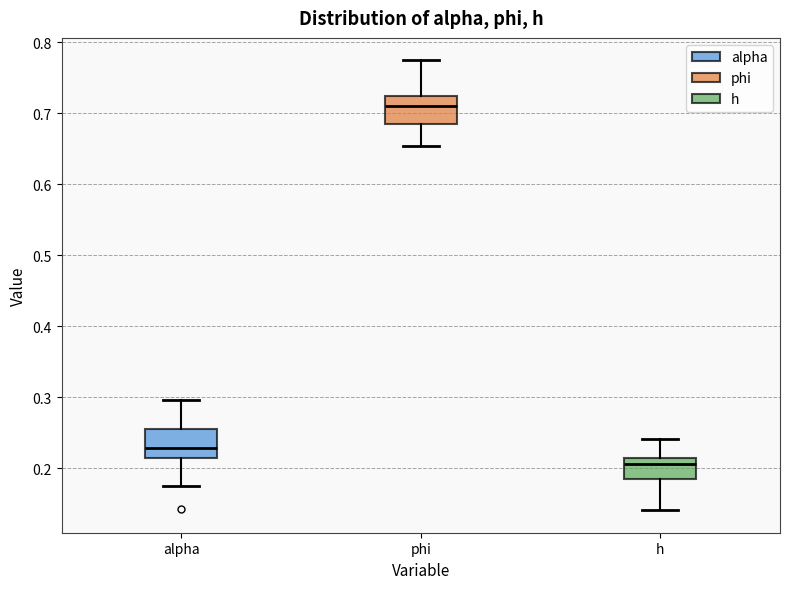

Reading left to right, read every box against the y-axis: the position of its median line, the range the box covers, and the ends of its whiskers. The values are not printed on the chart, so give them approximately, as read against the axis.

alpha: median 0.23, box 0.21 to 0.26, whiskers 0.17 to 0.30
phi: median 0.71, box 0.69 to 0.72, whiskers 0.65 to 0.77
h: median 0.21 (just below the box's upper edge), box 0.18 to 0.21, whiskers 0.14 to 0.24